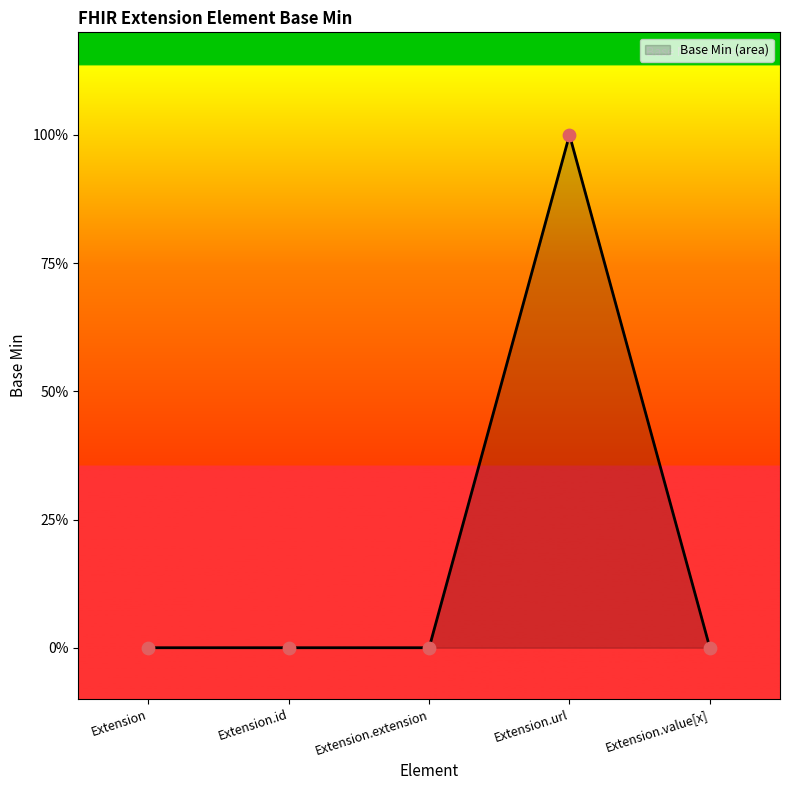

Does the chart have visible grid lines?

No